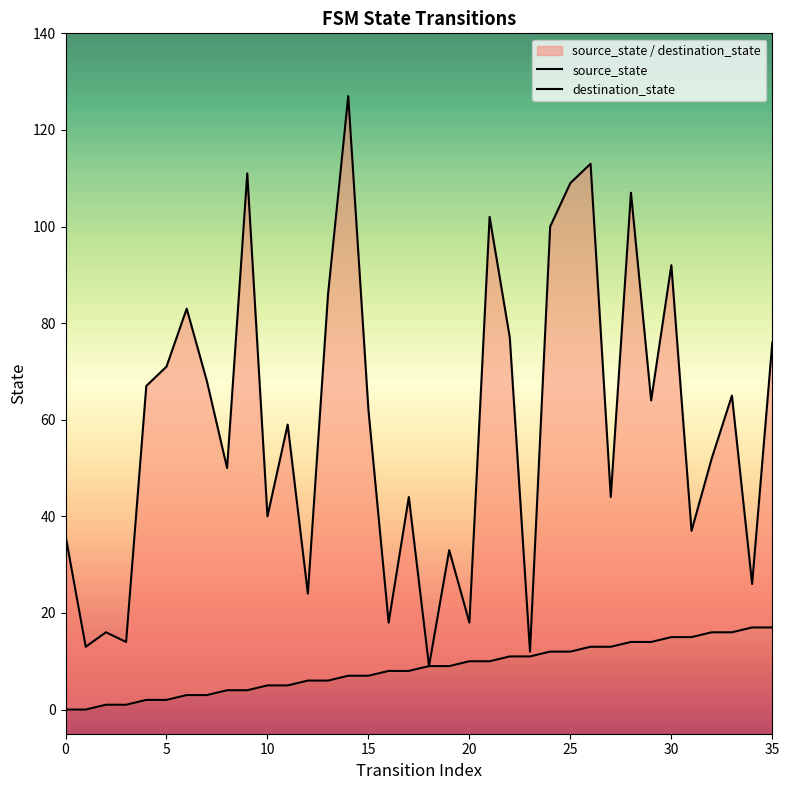

Which category has the lowest value in the destination_state series?

18